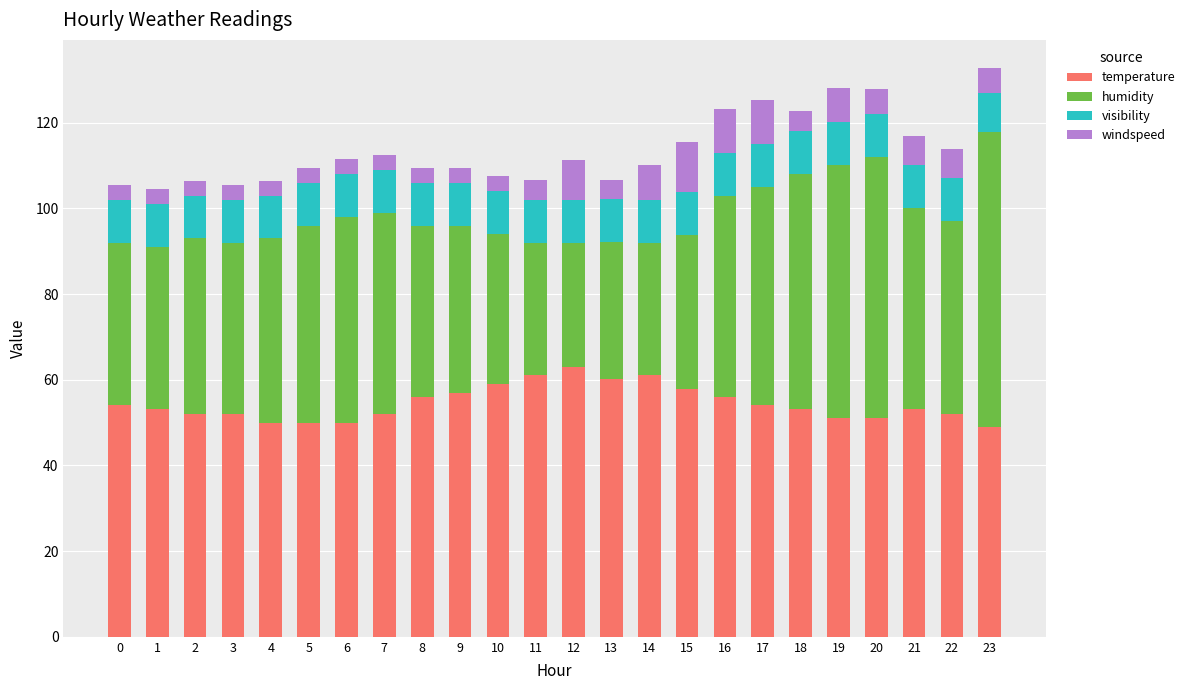

What is the highest value of the temperature series?

63.0